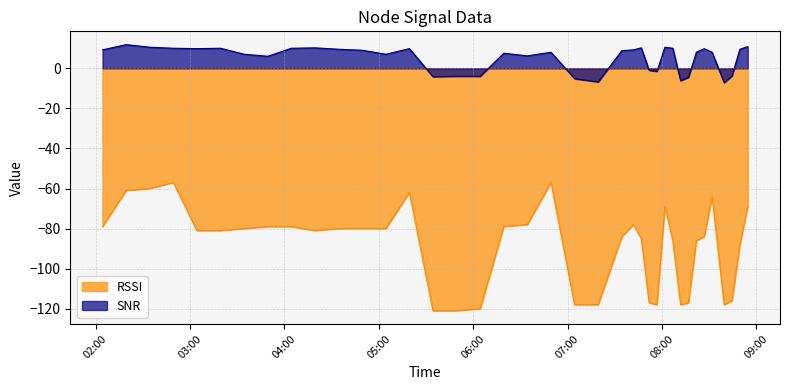

Which series has the largest total across all categories?

SNR